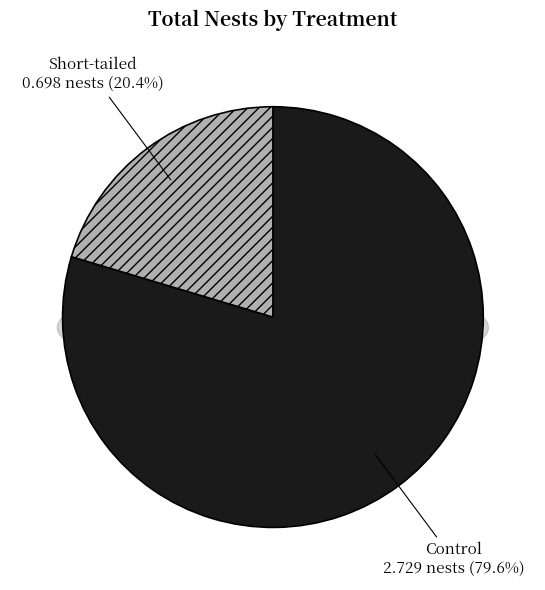

Which slice is the largest?

Control